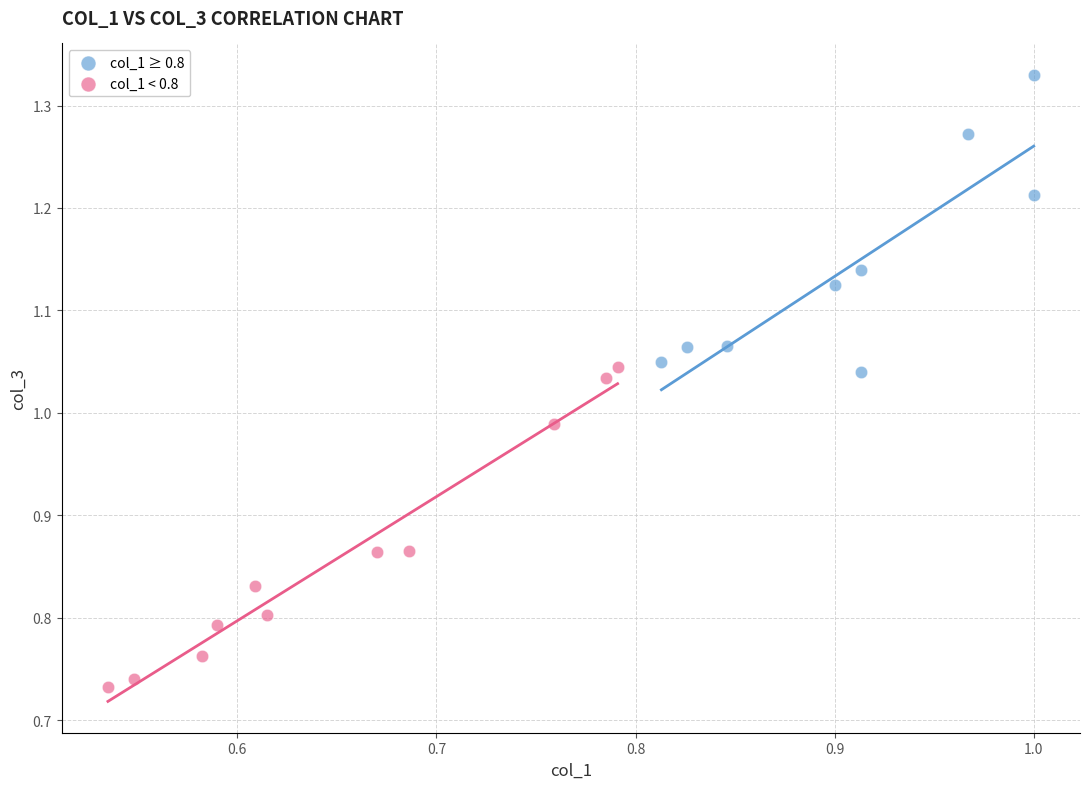

Which series contains the lowest Y value?

col_1 < 0.8